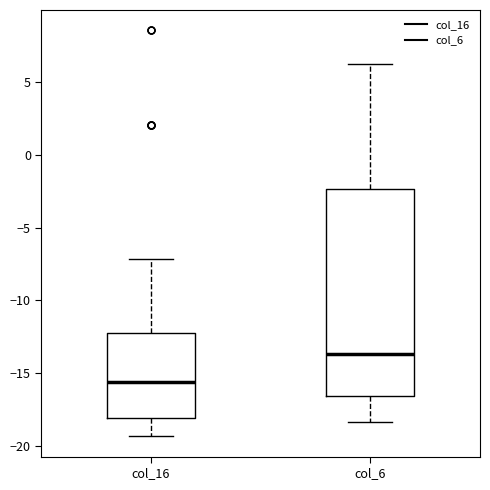

Which box is the tallest, from its lower edge to its upper edge?

col_6